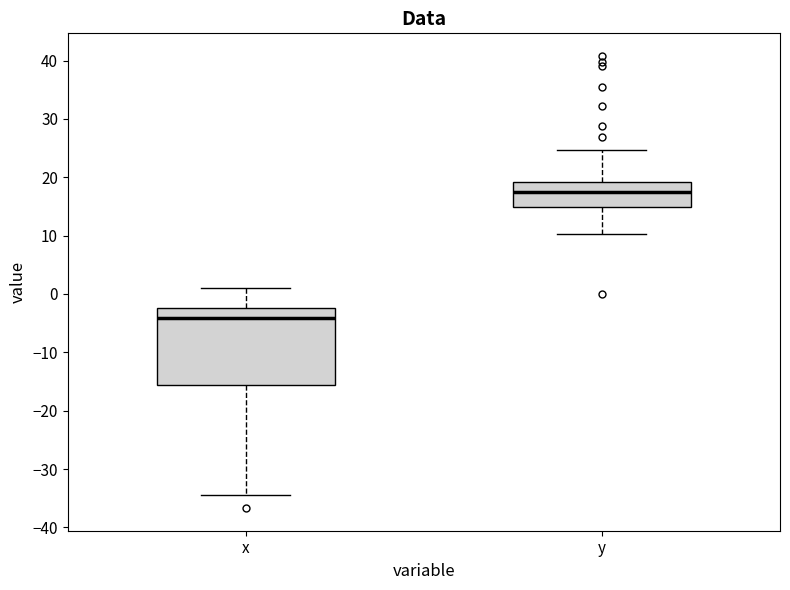

Reading left to right, read every box against the y-axis: the position of its median line, the range the box covers, and the ends of its whiskers. The values are not printed on the chart, so give them approximately, as read against the axis.

x: median -4, box -16 to -2, whiskers -34 to 1
y: median 18, box 15 to 19, whiskers 10 to 25